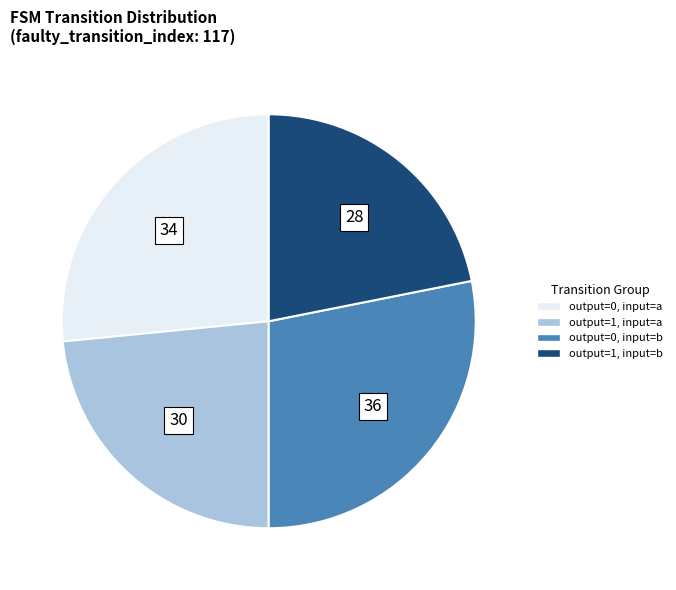

Does any single category account for the majority?

No